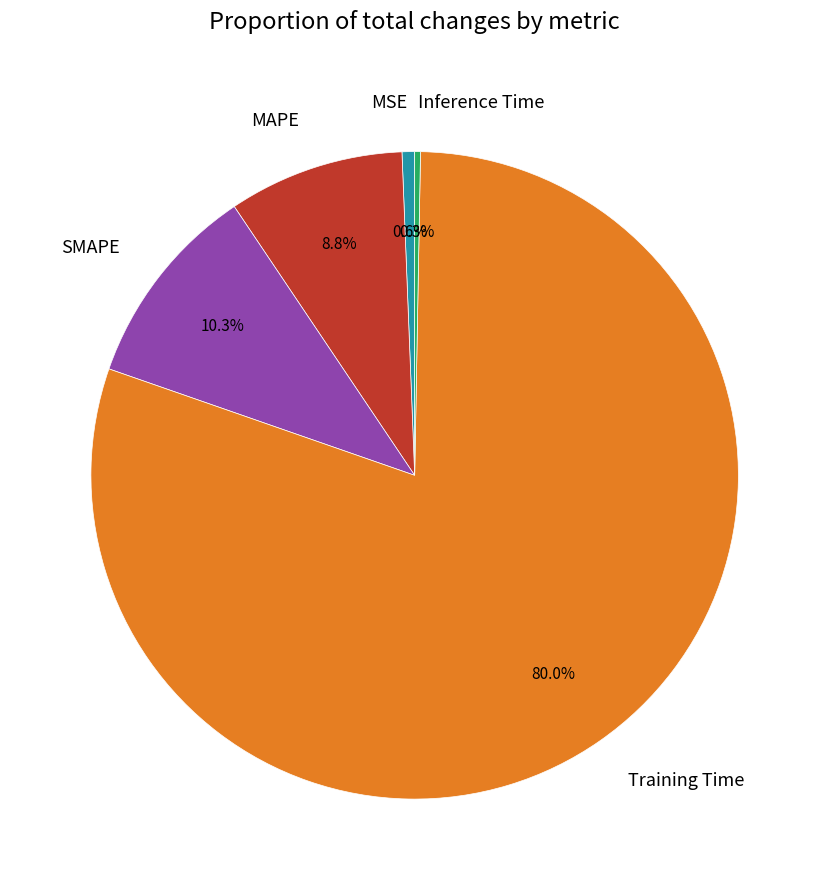

What is the ratio of the value at MAPE to the value at Training Time?

0.1